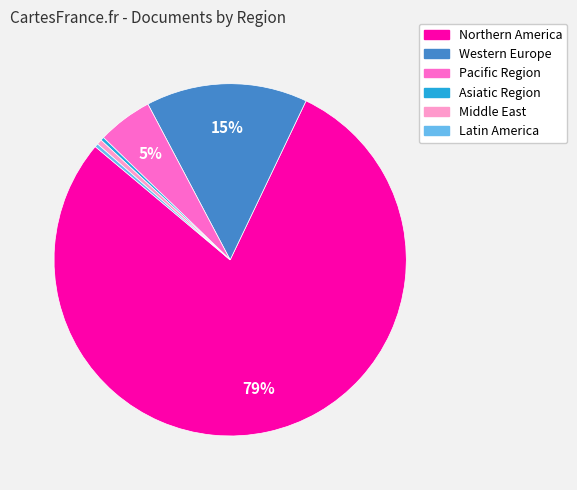

What is the ratio of the value at Northern America to the value at Western Europe?

5.3